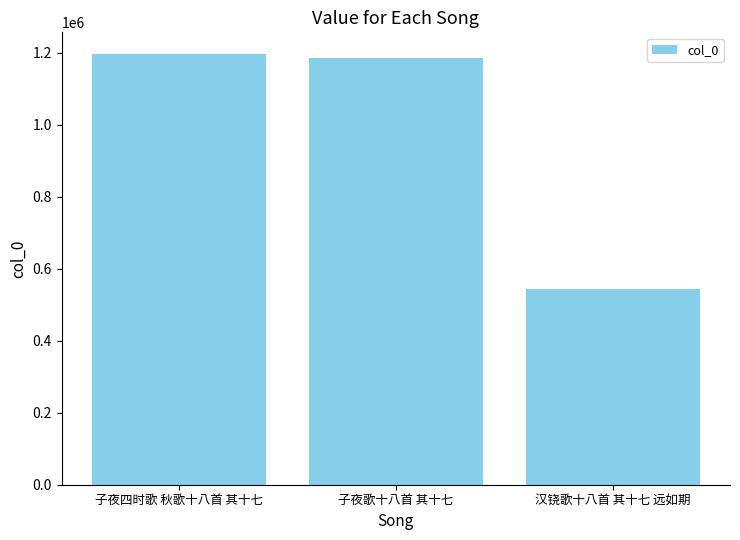

What is the label of the 2nd bar from the left?

子夜歌十八首 其十七